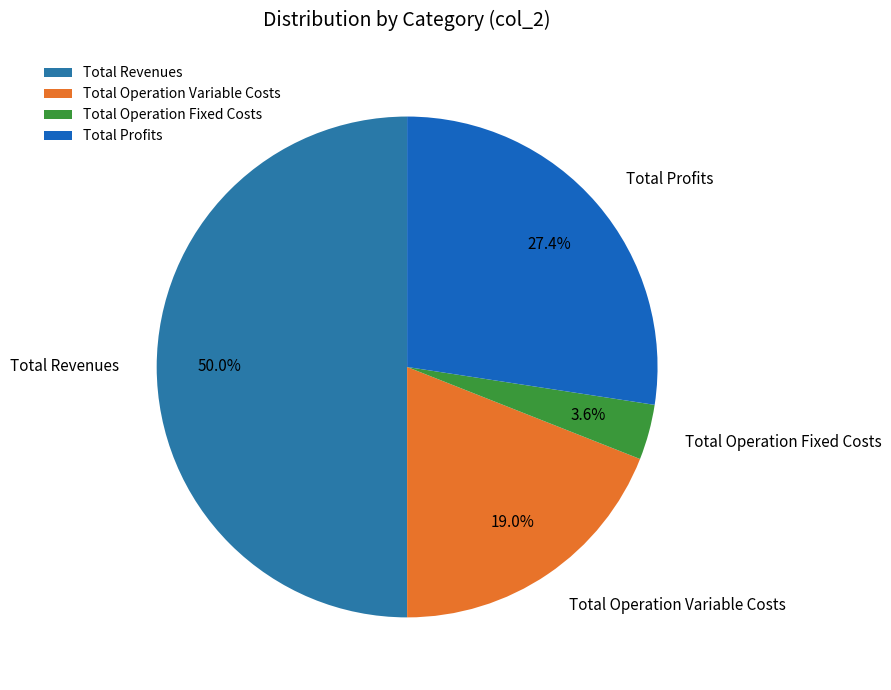

Rank the categories by value from highest to lowest.

Total Revenues, Total Profits, Total Operation Variable Costs, Total Operation Fixed Costs